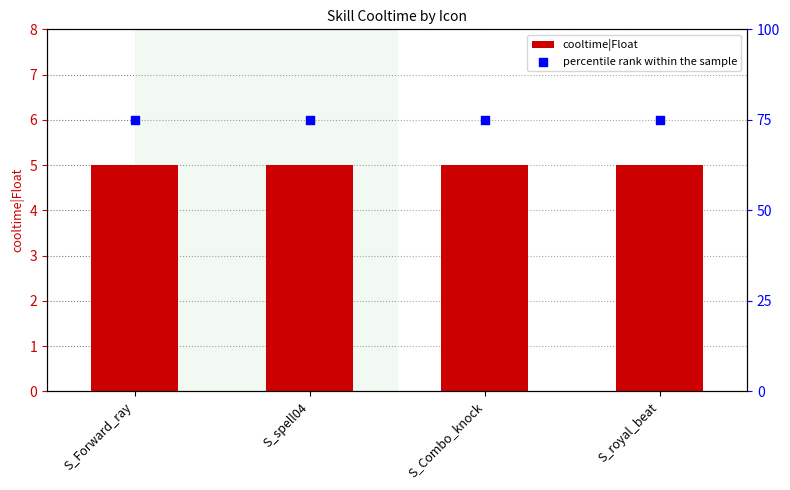

What are all the series names shown in the legend?

cooltime|Float, percentile rank within the sample